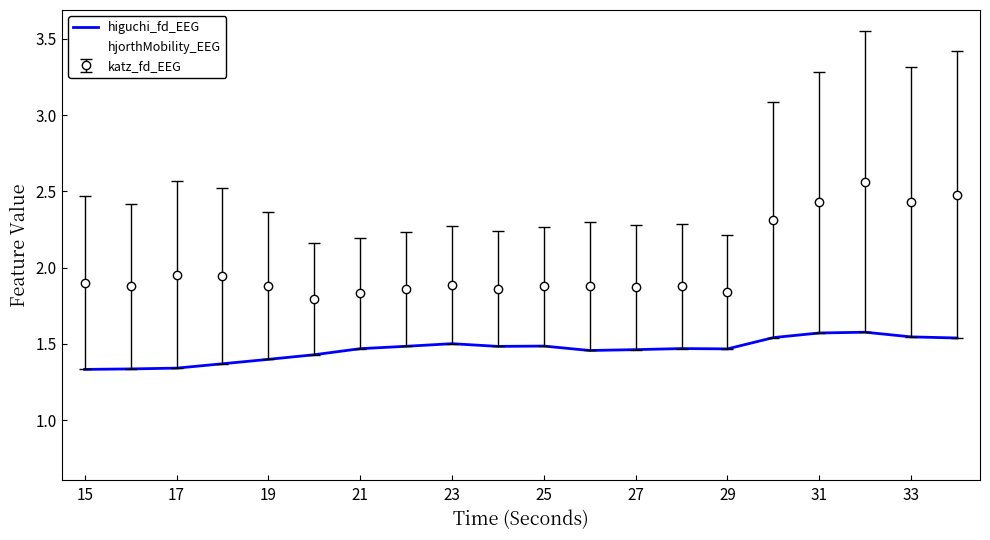

Which series has the largest total across all categories?

katz_fd_EEG